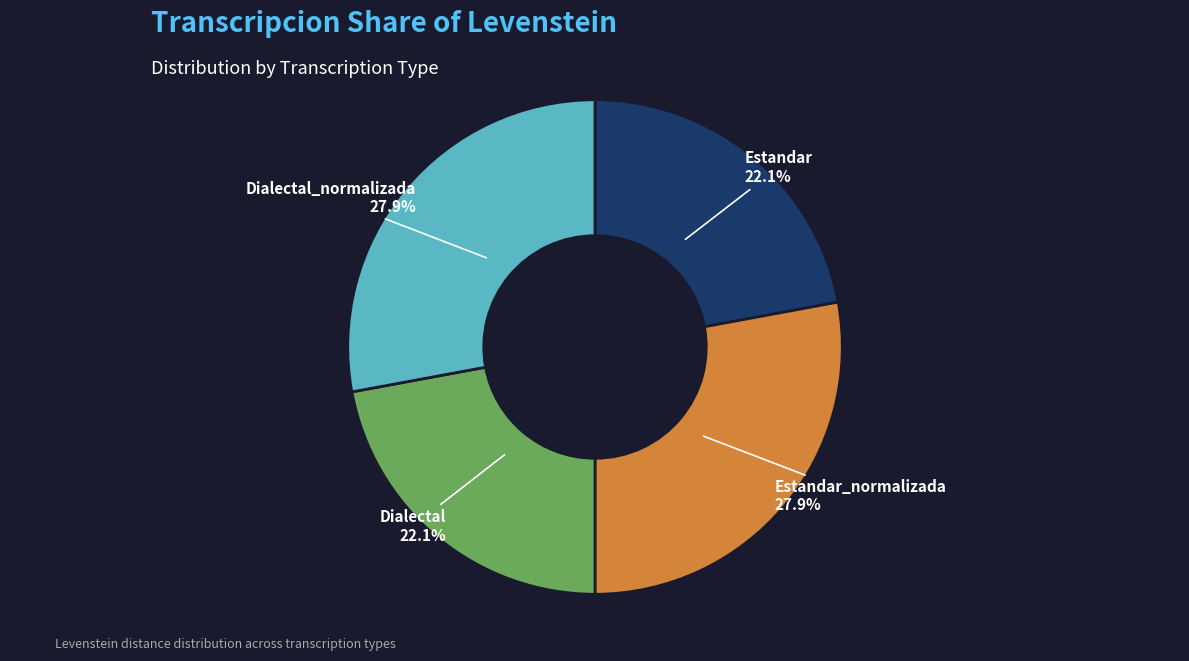

Between Estandar and Dialectal_normalizada, which is larger?

Dialectal_normalizada